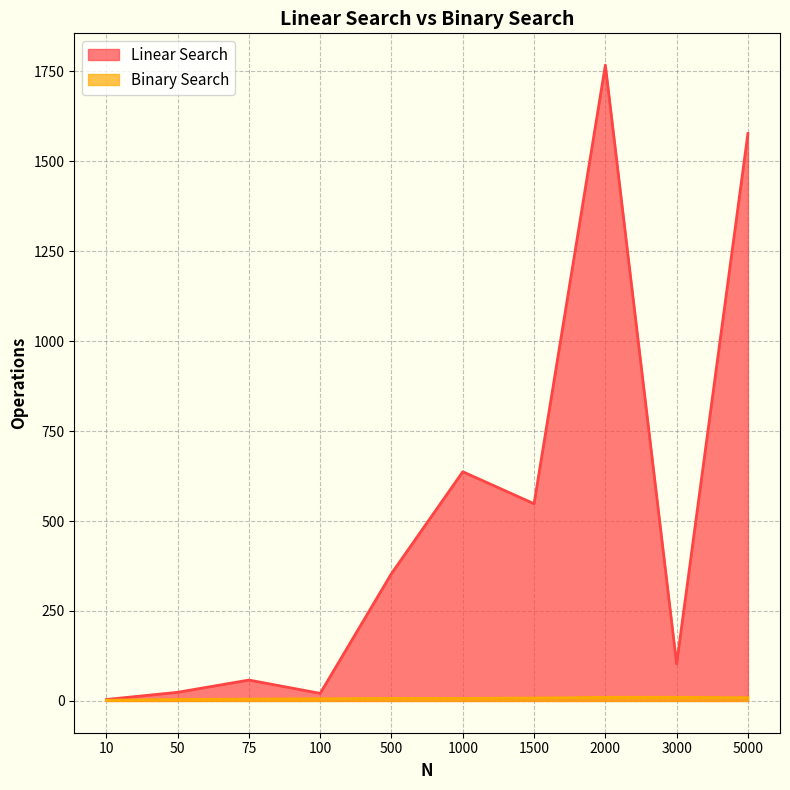

Which series changed the most between 50 and 500?

Linear Search